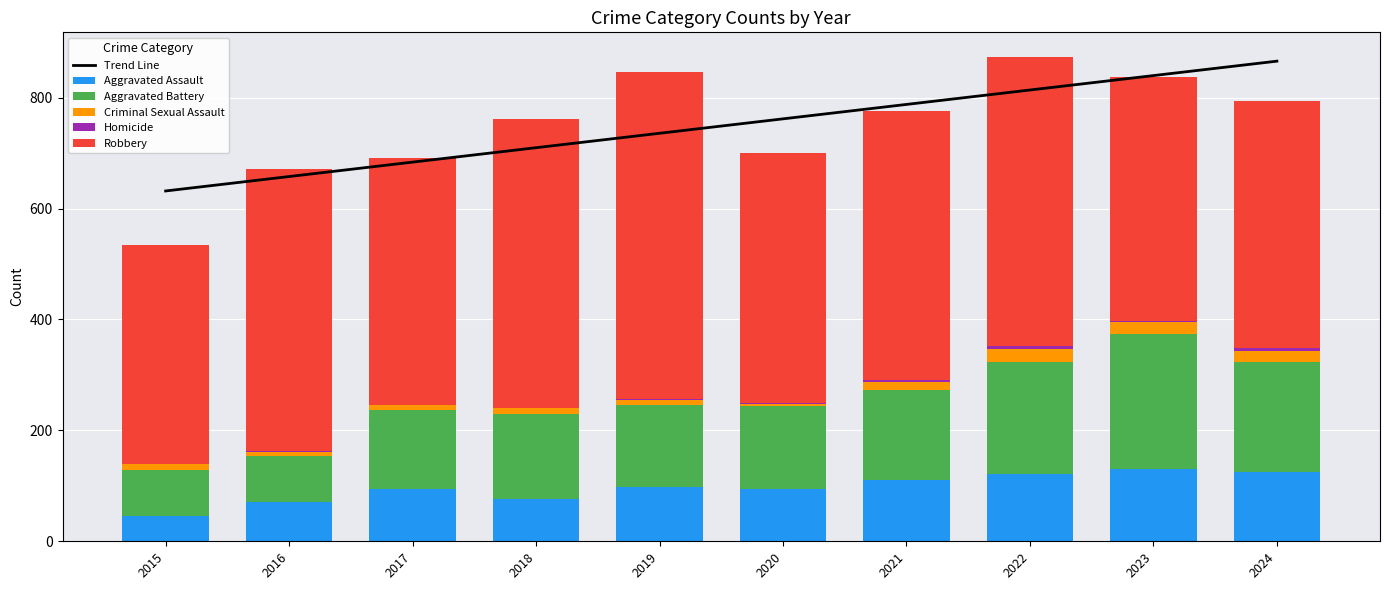

At which label is Robbery closest to 493?

2021